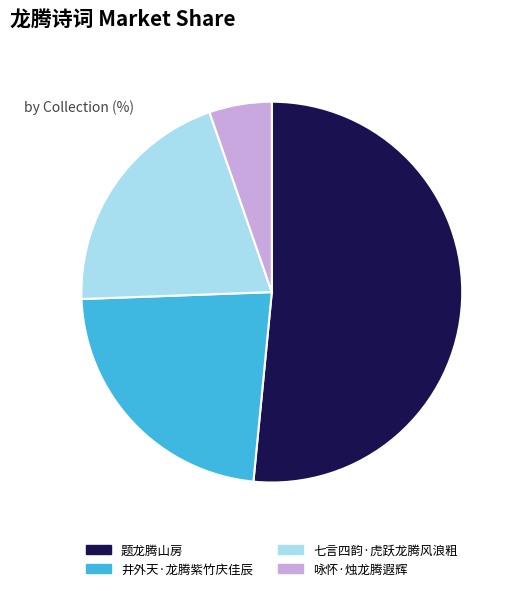

Is it true that 井外天·龙腾紫竹庆佳辰 is 30% of the pie?

False